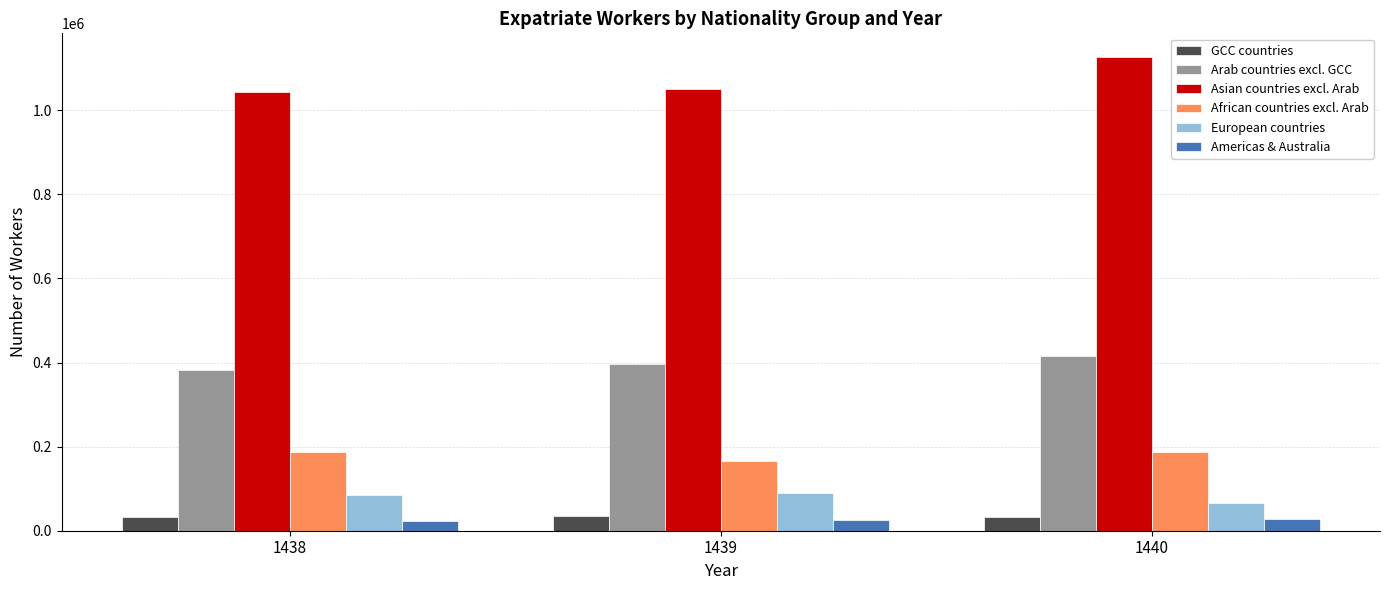

At how many categories does at least one series exceed 742067?

3